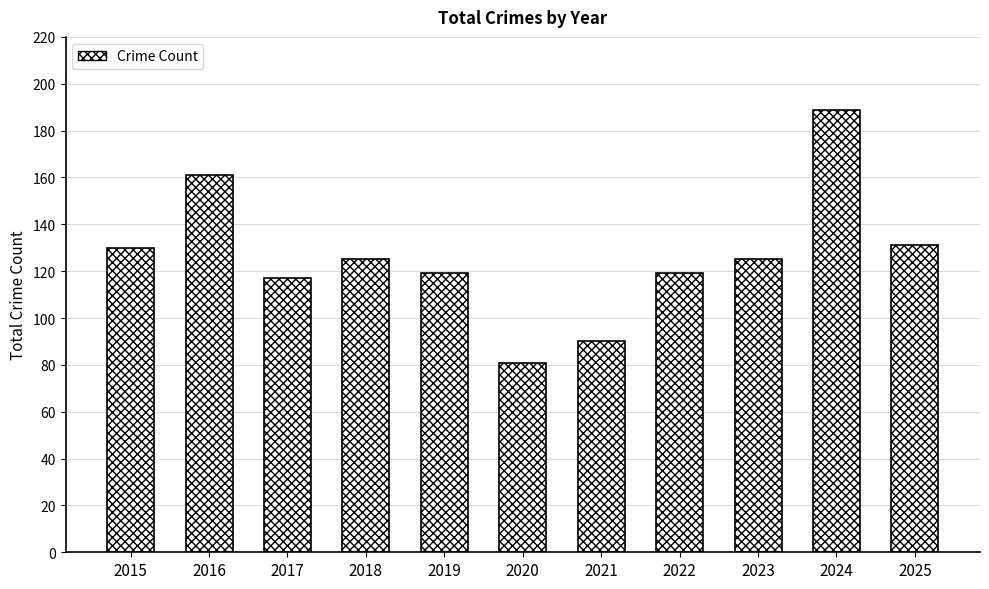

What is the difference between the maximum and second lowest values?

99